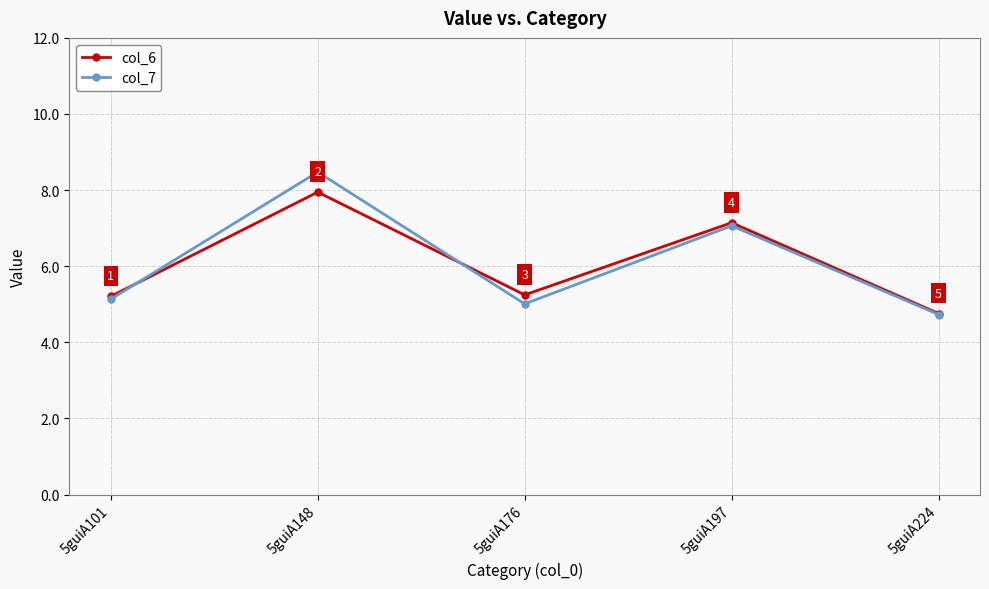

At which label does col_7 reach its peak?

5guiA148